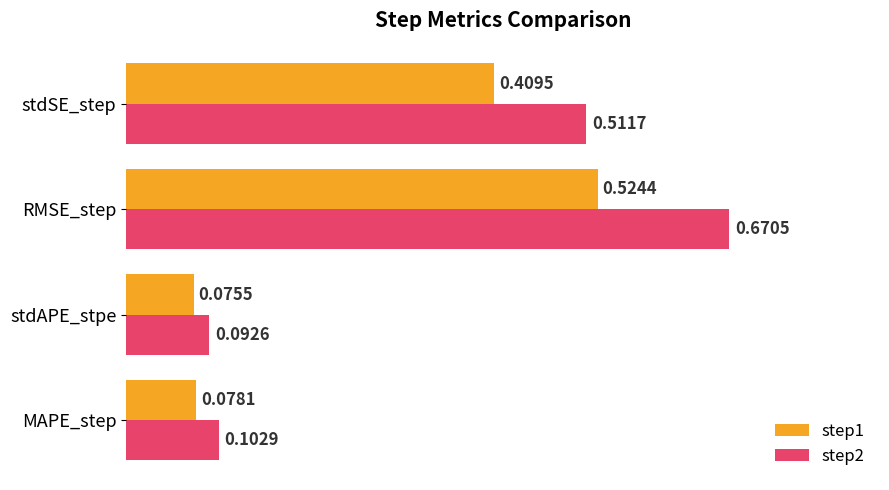

Which series has the widest spread of values?

step2